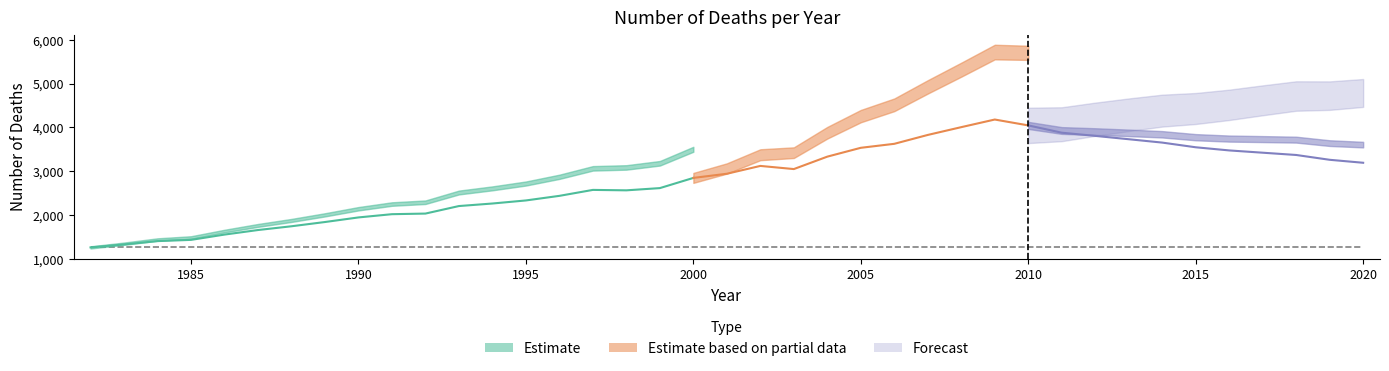

How many categories are shown in the chart?

39